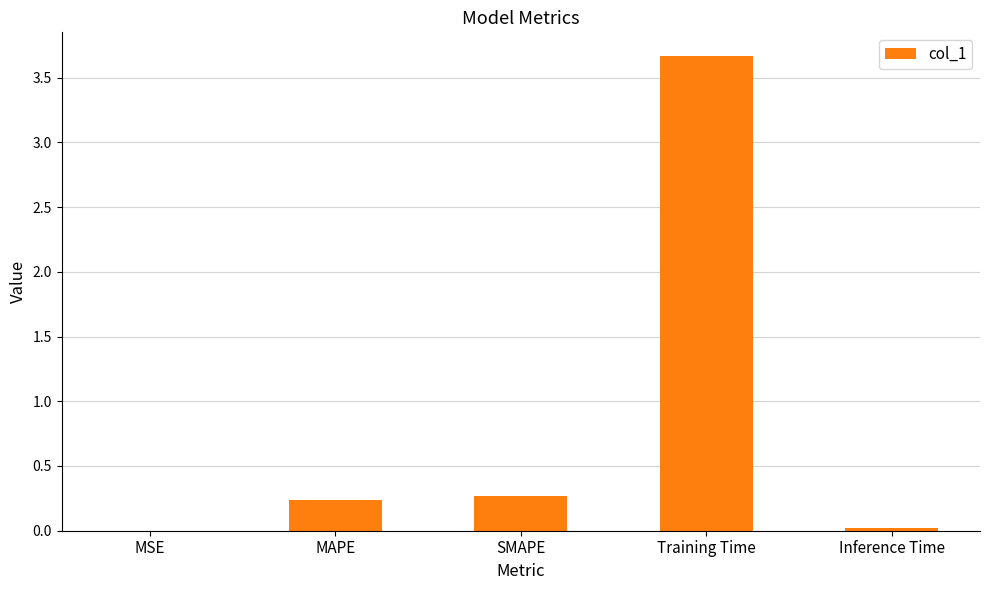

Are the bars horizontal?

No